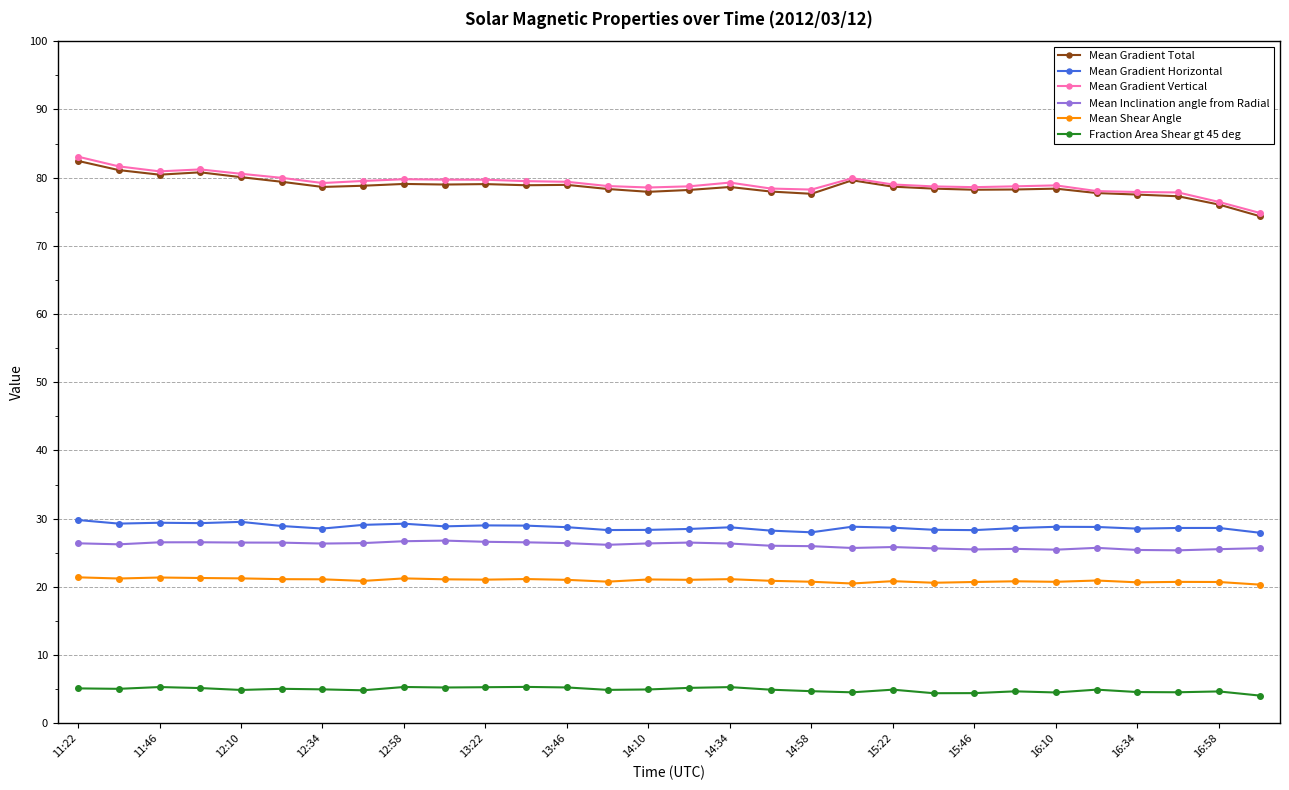

True or false: Mean Inclination angle from Radial has more than 2 points higher than both neighbors.

True